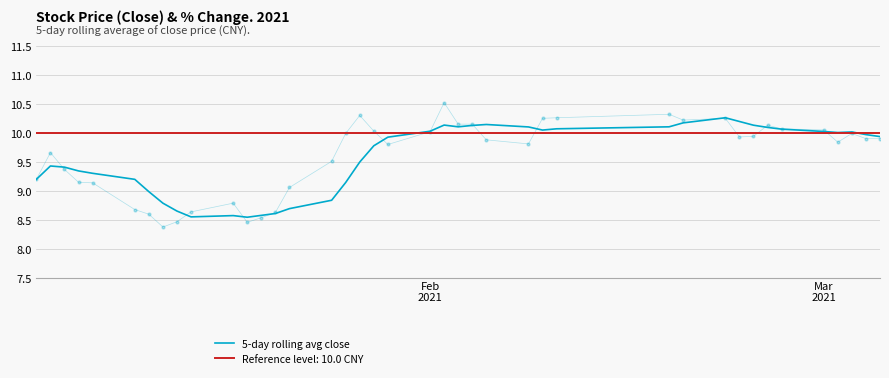

Reading left to right, extract all data points from this chart.

9.2	9.4	9.4	9.3	9.3	9.2	9.0	8.8	8.7	8.6	8.6	8.5	8.6	8.6	8.7	8.8	9.1	9.5	9.8	9.9	10.0	10.1	10.1	10.1	10.1	10.1	10.0	10.1	10.1	10.2	10.3	10.2	10.1	10.1	10.1	10.0	10.0	10.0	10.0	9.9